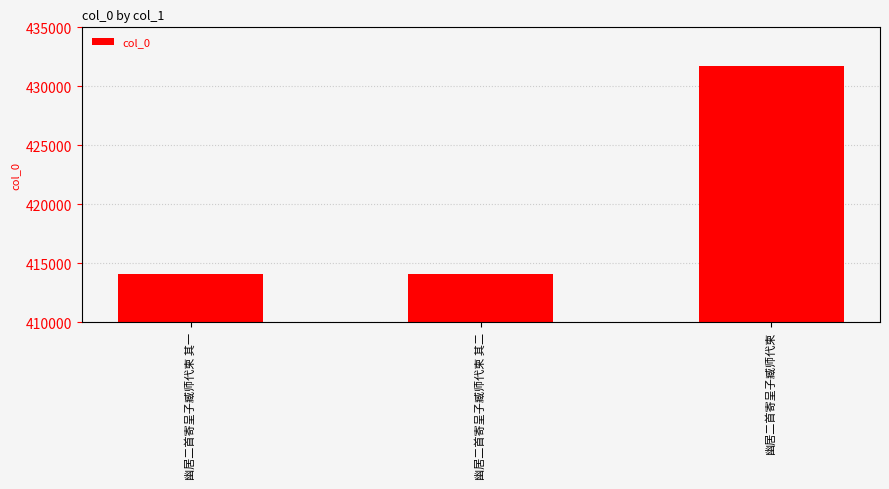

What position from the right is 幽居二首寄呈子臧师代柬 其一?

3